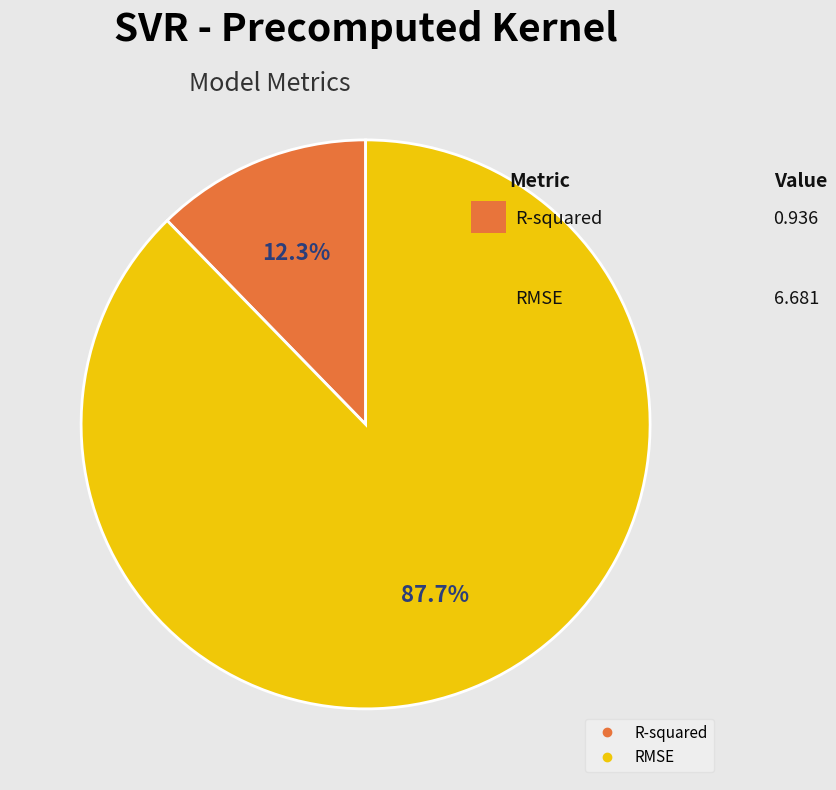

Which slice represents more than half of the pie?

RMSE